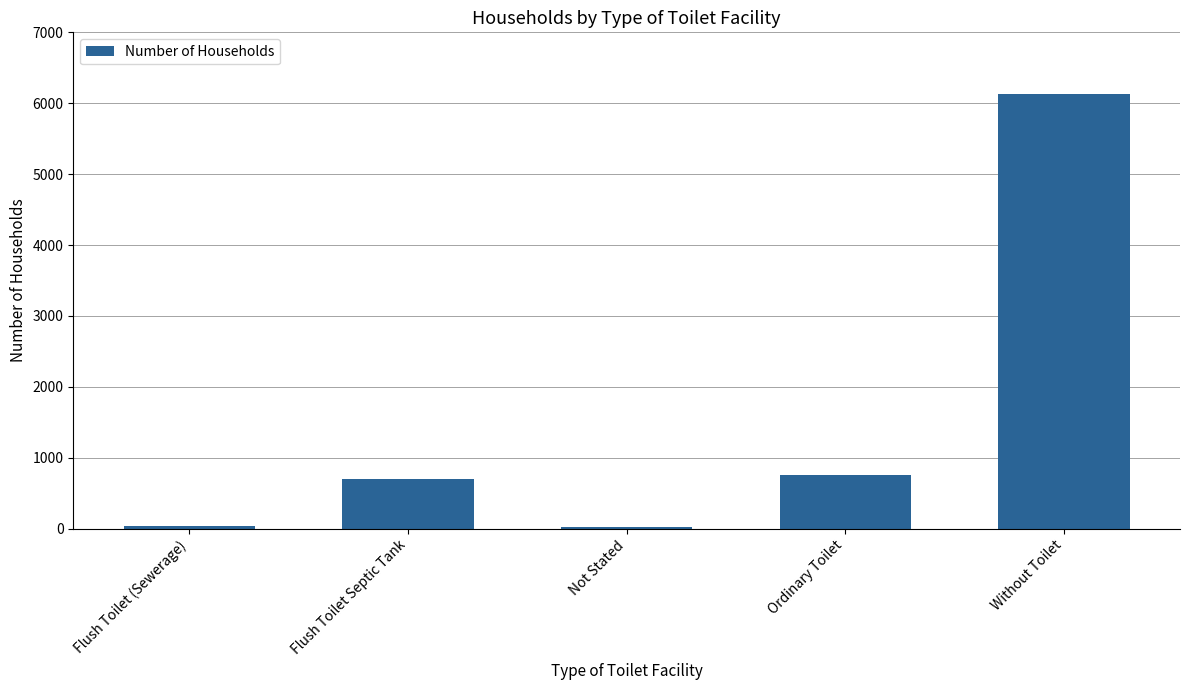

True or false: the data shows 36 at Flush Toilet (Sewerage).

True